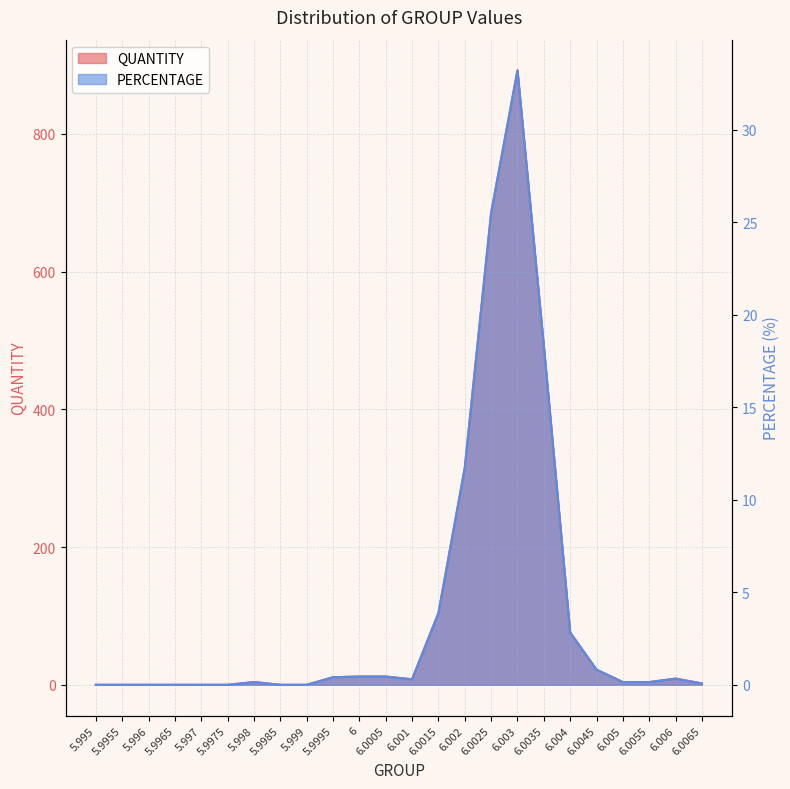

True or false: PERCENTAGE and QUANTITY cross at least once.

False